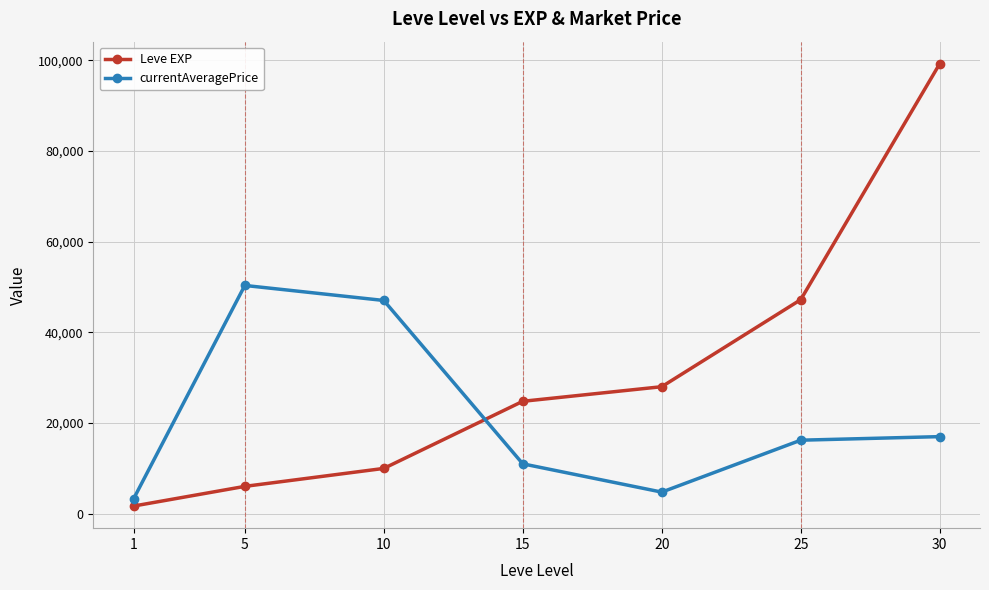

Which series changed the most between 5 and 20?

currentAveragePrice